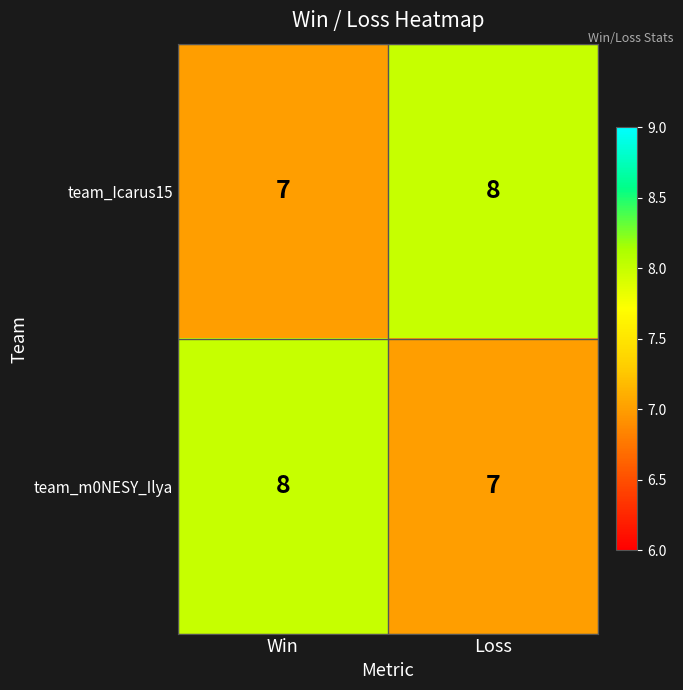

The value of team_Icarus15 at Win is 10. True or false?

False